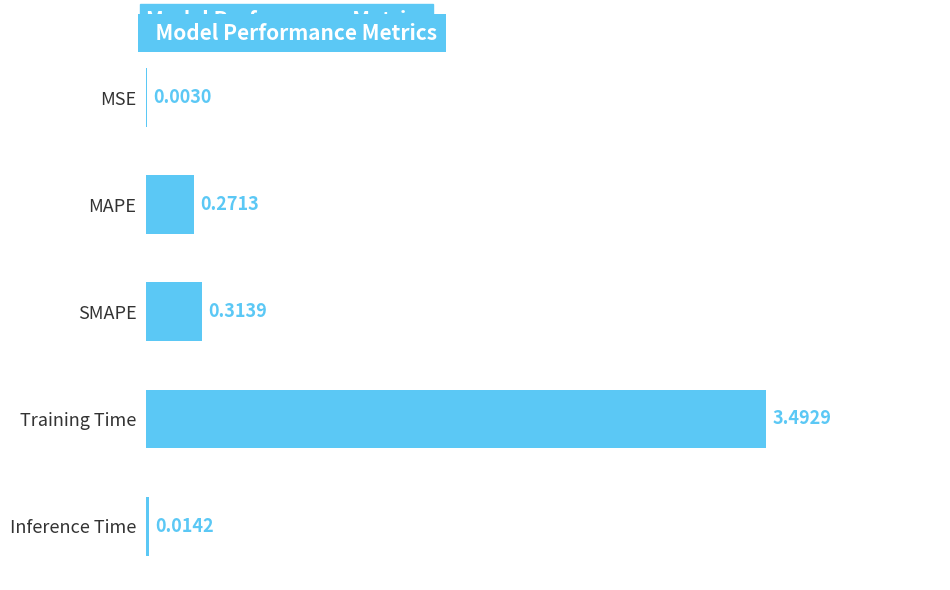

Are the bars horizontal?

Yes